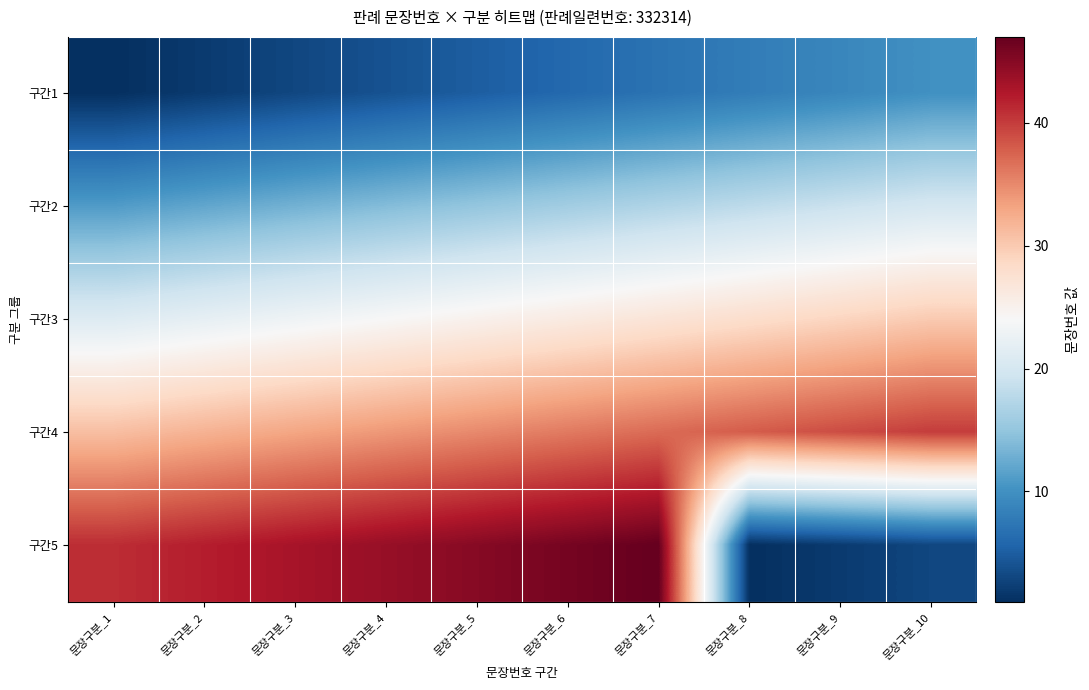

What is the total value across all series at 문장구분_10?

103